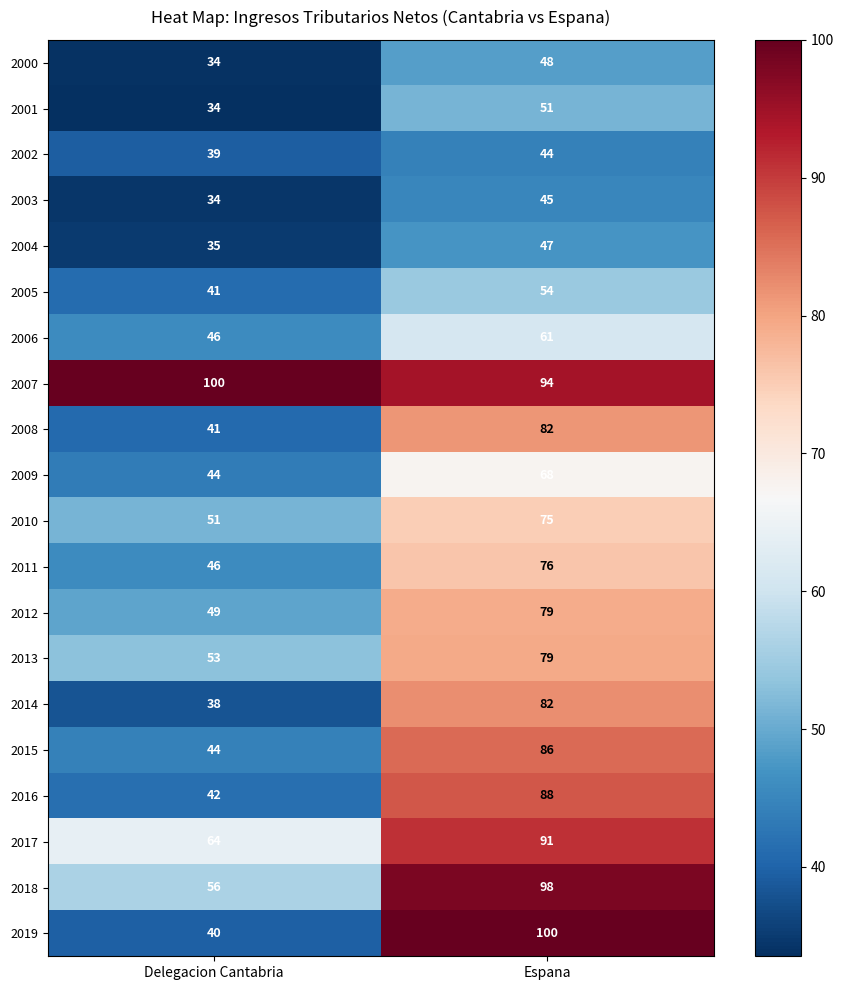

What is the maximum value for 2009?

68